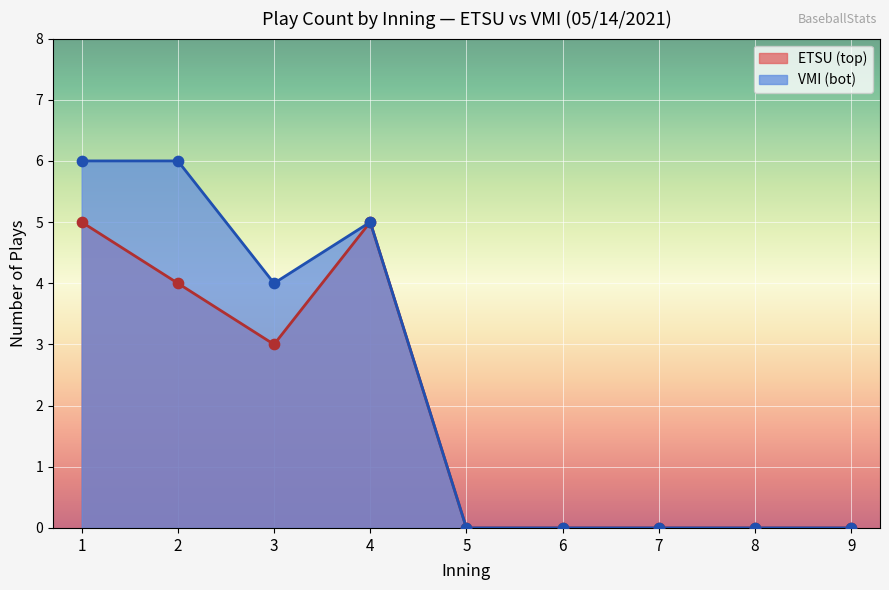

Which series has the largest total across all categories?

VMI (bot)